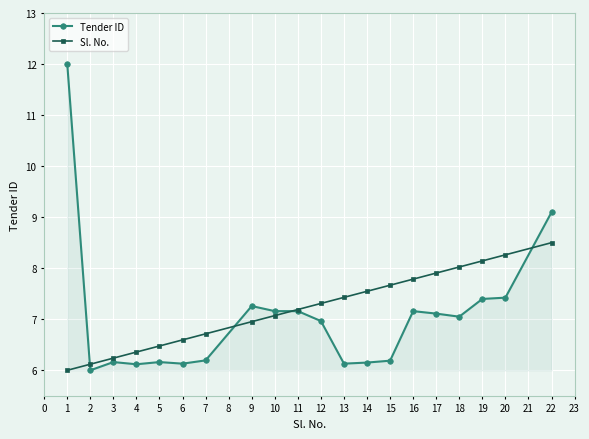

What is the greatest value displayed?

12.0